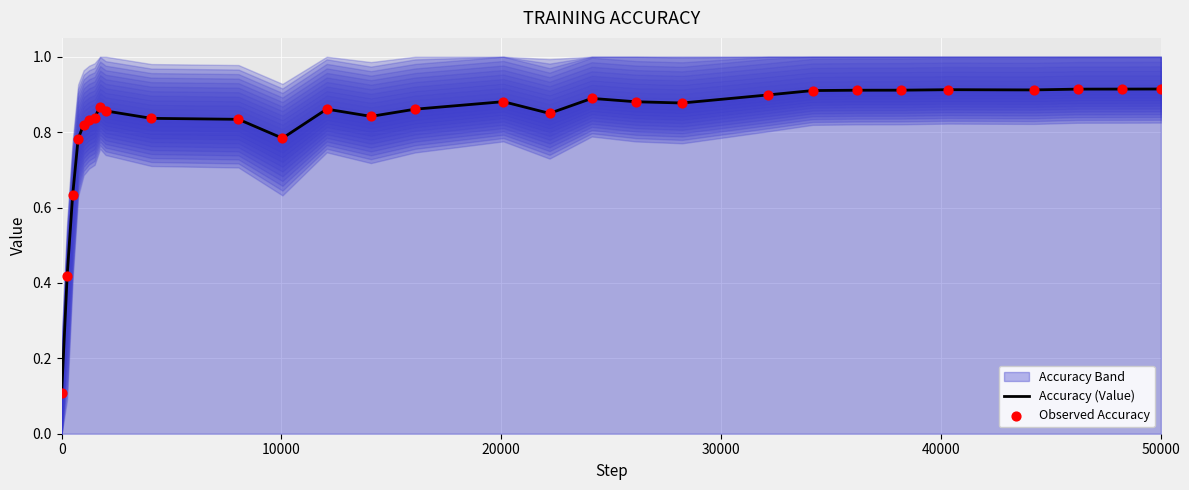

Which series has the largest total across all categories?

Accuracy (Value)